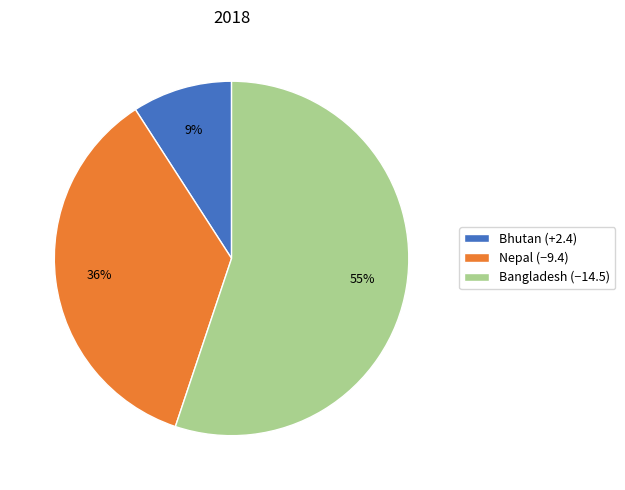

Rank the categories by value from highest to lowest.

Bangladesh (−14.5), Nepal (−9.4), Bhutan (+2.4)